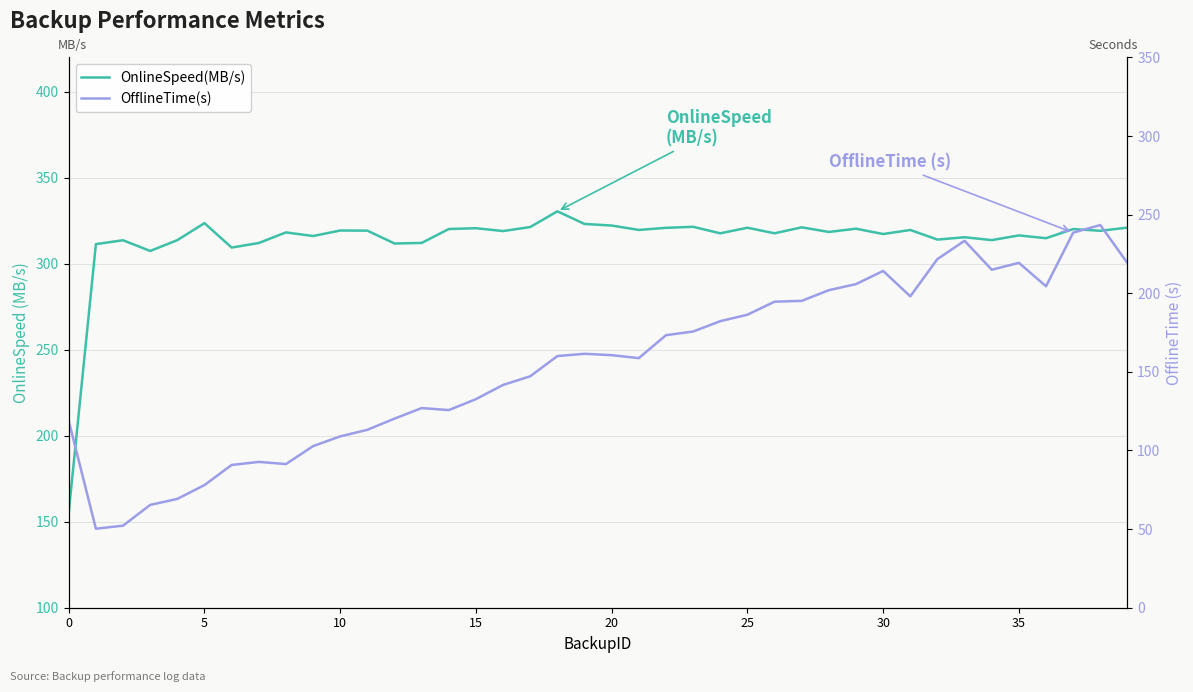

True or false: OnlineSpeed(MB/s) and OfflineTime(s) cross at least once.

False